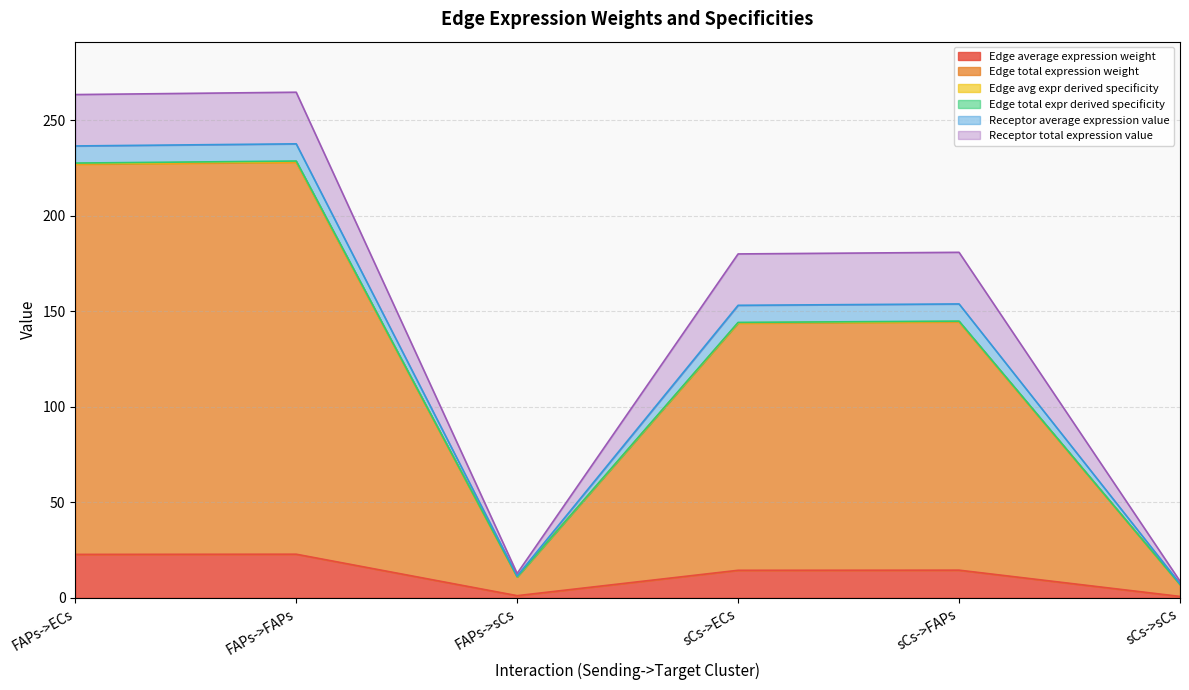

What is the average value of the Edge total expression weight series?

126.9